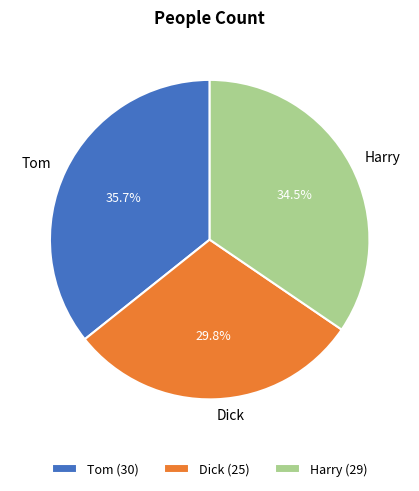

What is the ratio of the value at Harry to the value at Dick?

1.2